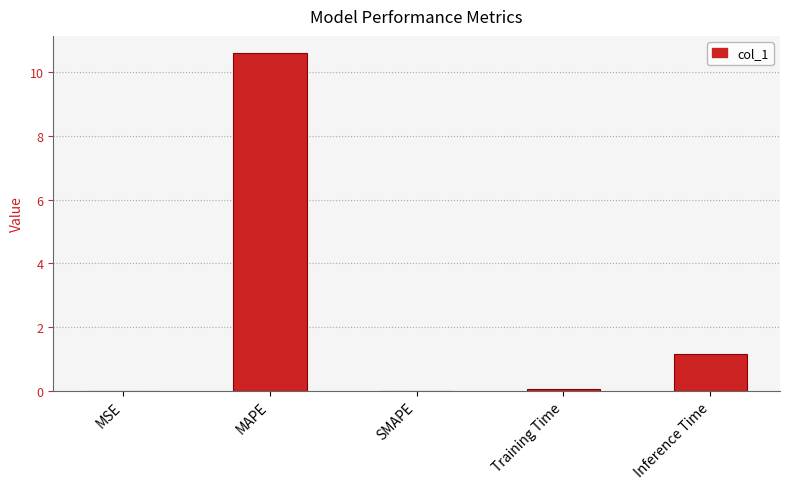

At which label is the value closest to 5?

Inference Time